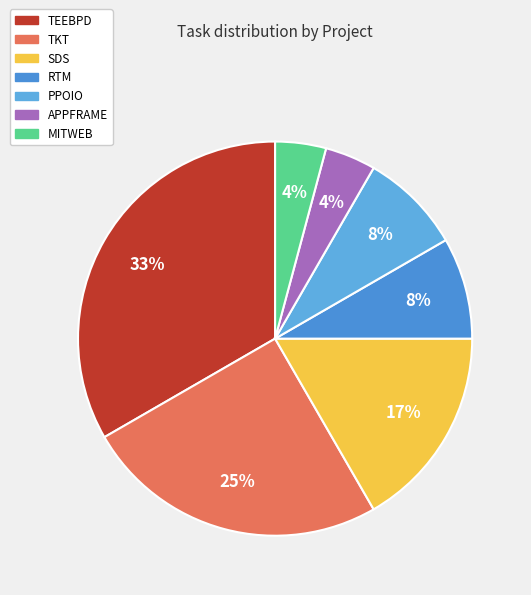

To the nearest percent, what percentage of the pie is RTM?

8%